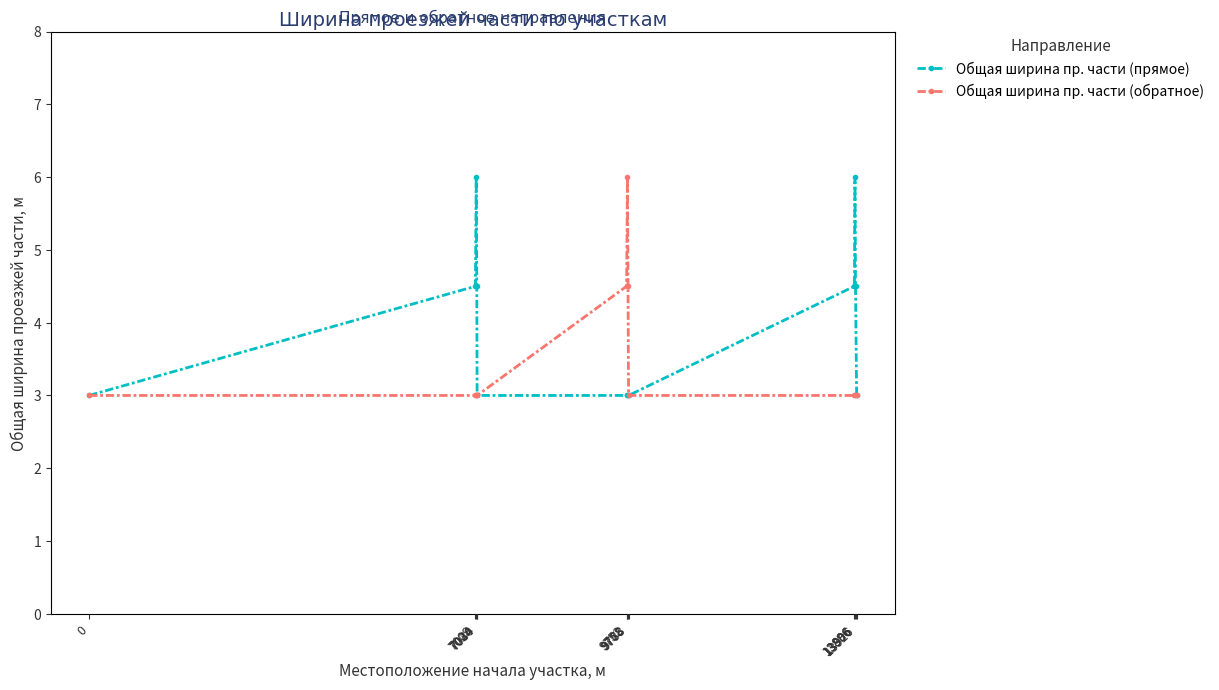

At how many categories does at least one series exceed 5?

3